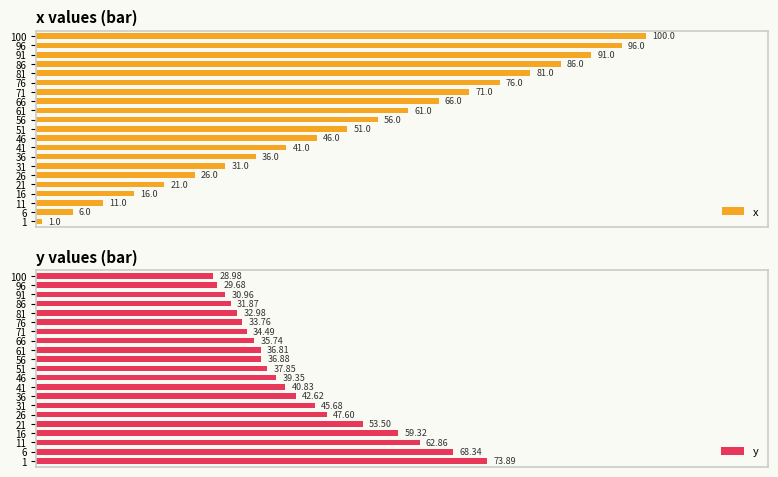

What is the difference between the maximum and second lowest values in the y series?

44.2